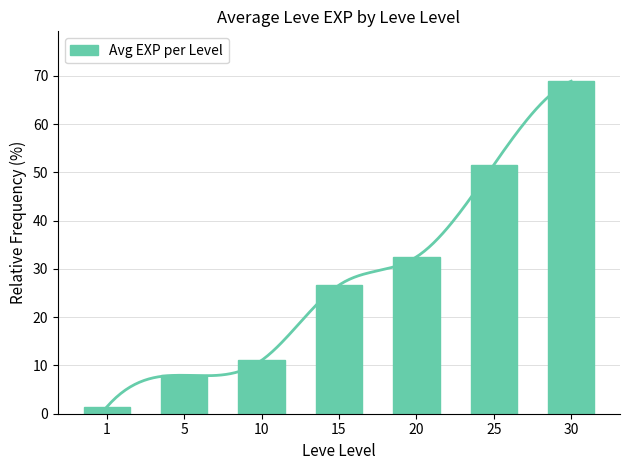

Reading left to right, transcribe all the data shown in this chart.

1.4	8.0	11.1	26.6	32.5	51.6	68.9